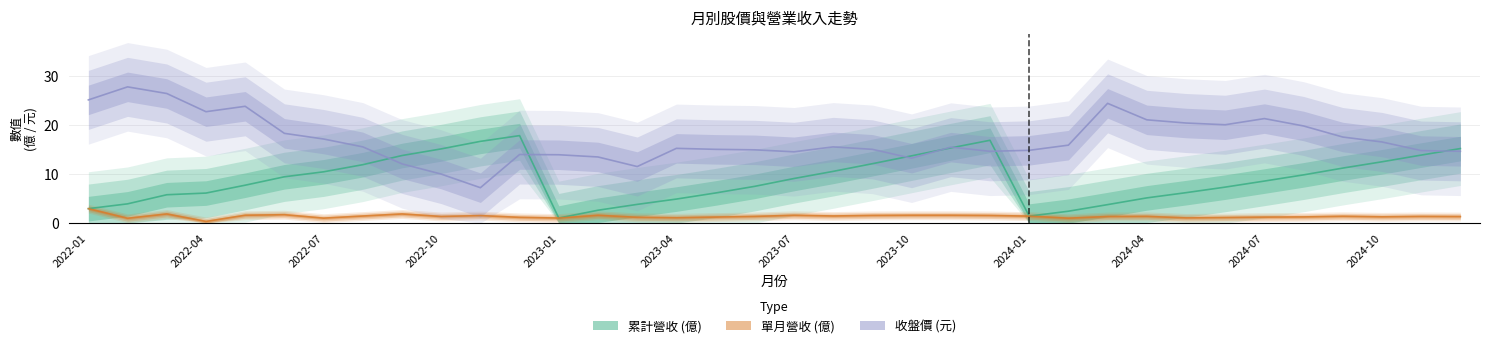

Is this an area chart (filled region under the line)?

No